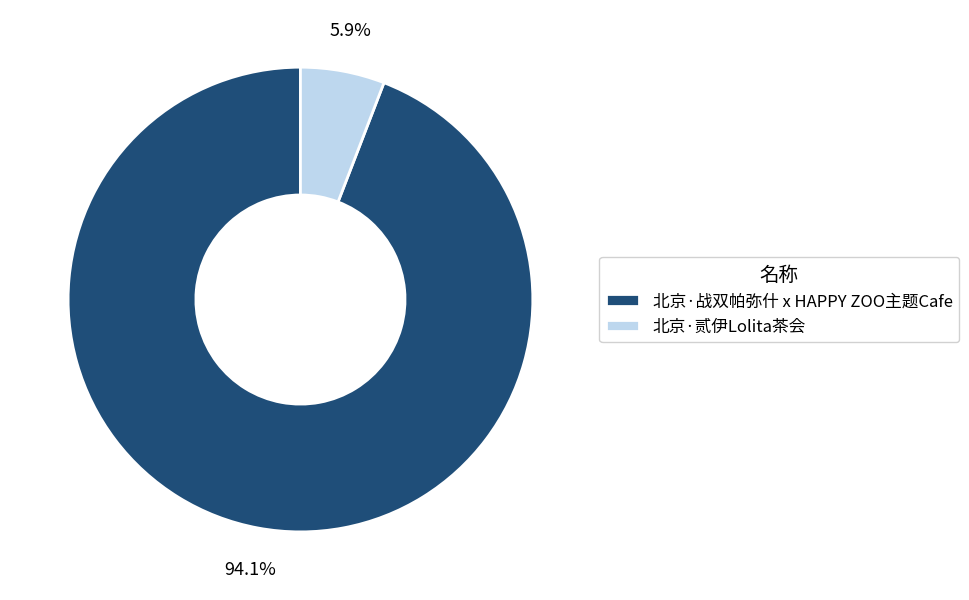

Is it true that 北京·贰伊Lolita茶会 is 15% of the pie?

False